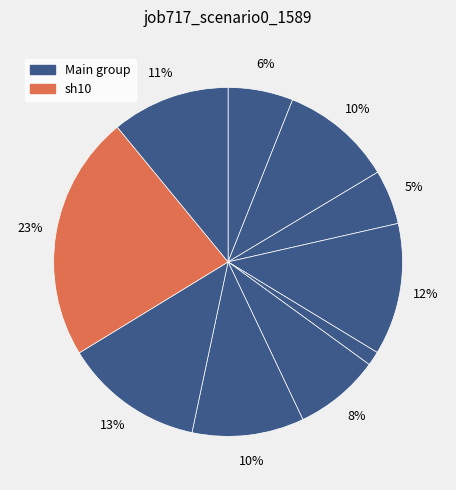

How many slices are in this pie chart?

10